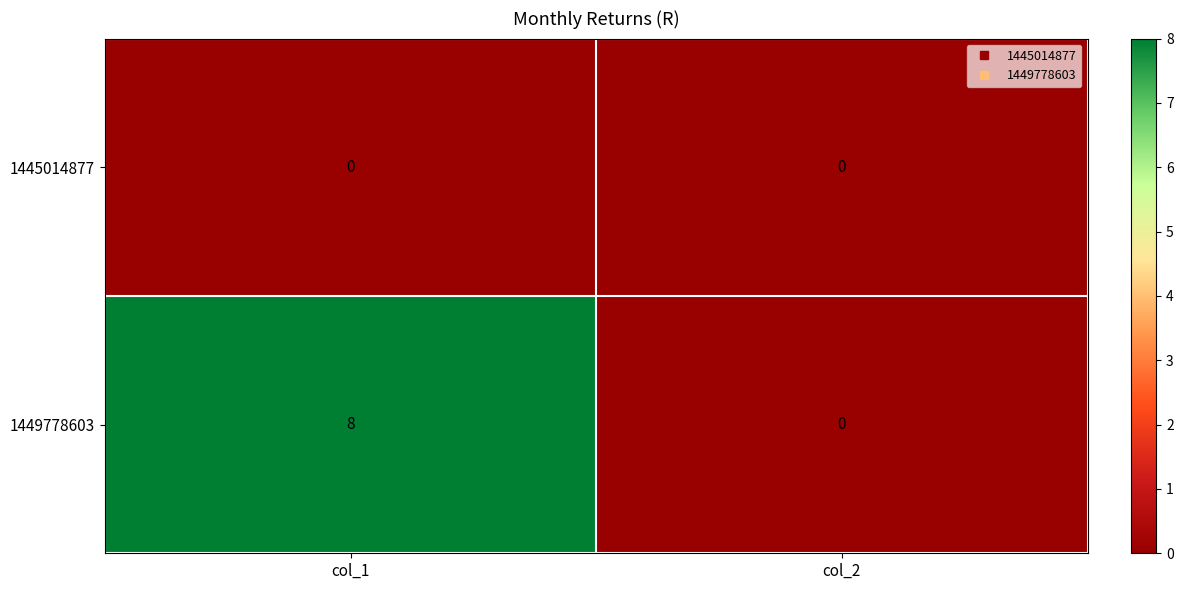

Rank the series by their average value, from lowest to highest.

1445014877, 1449778603